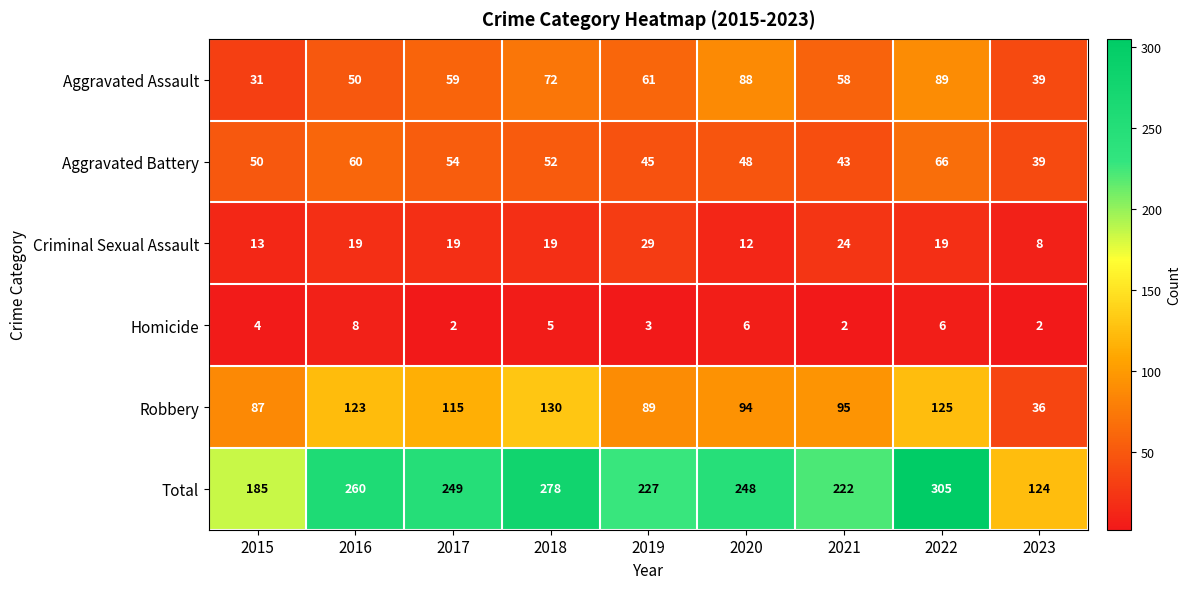

Which series changed the most between 2015 and 2021?

Total